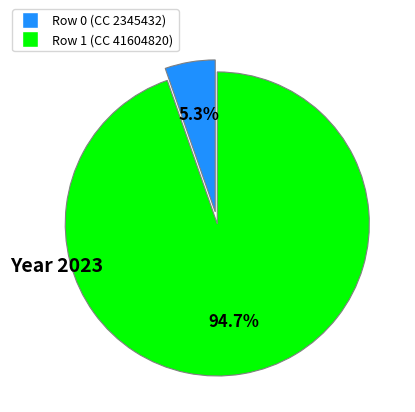

Count the number of slices in the pie.

2